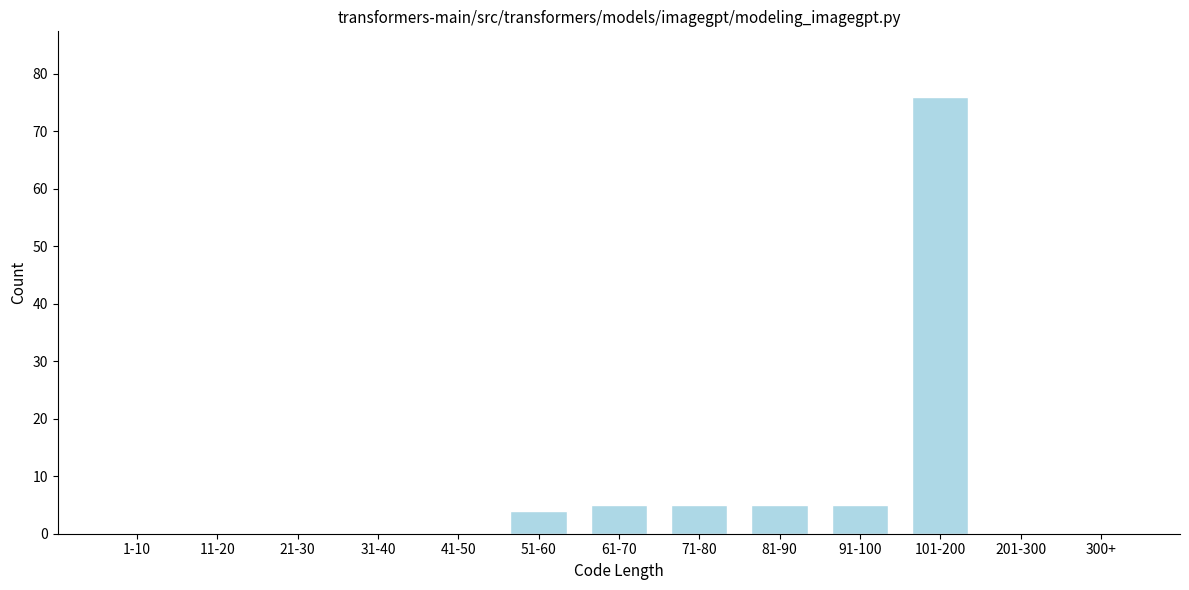

Reading right to left, list all the values displayed in this chart.

300+=0	201-300=0	101-200=76	91-100=5	81-90=5	71-80=5	61-70=5	51-60=4	41-50=0	31-40=0	21-30=0	11-20=0	1-10=0